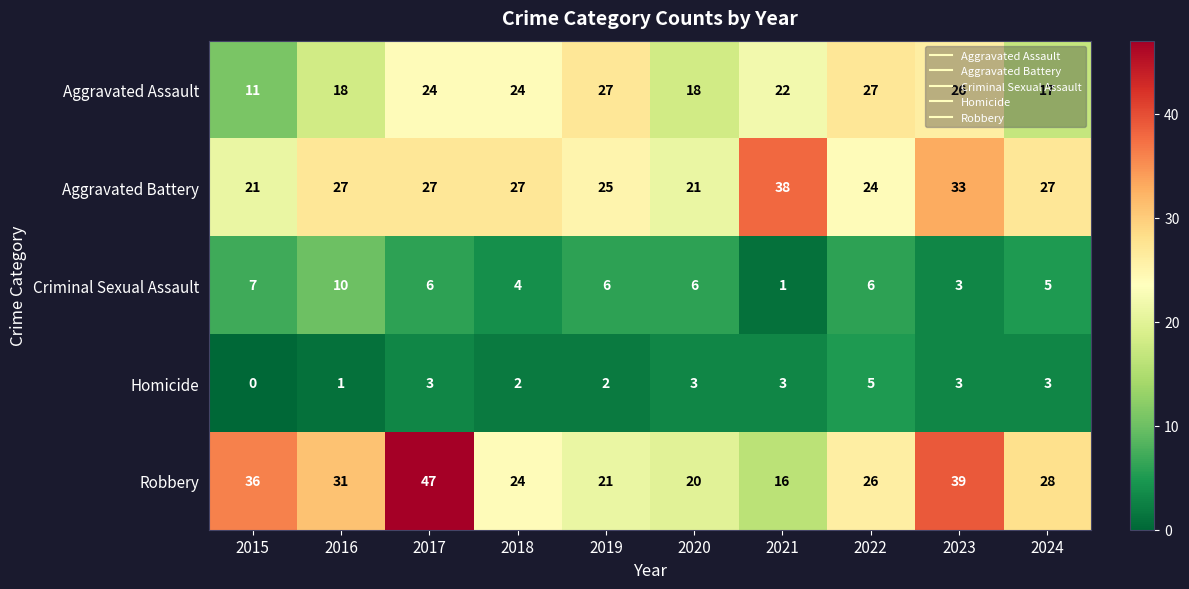

What is the total value across all series at 2024?

80